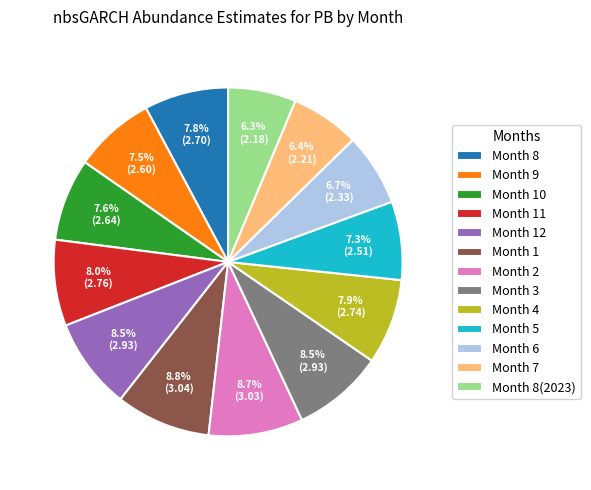

To the nearest percent, what is the difference between the largest and smallest slice percentages?

2%